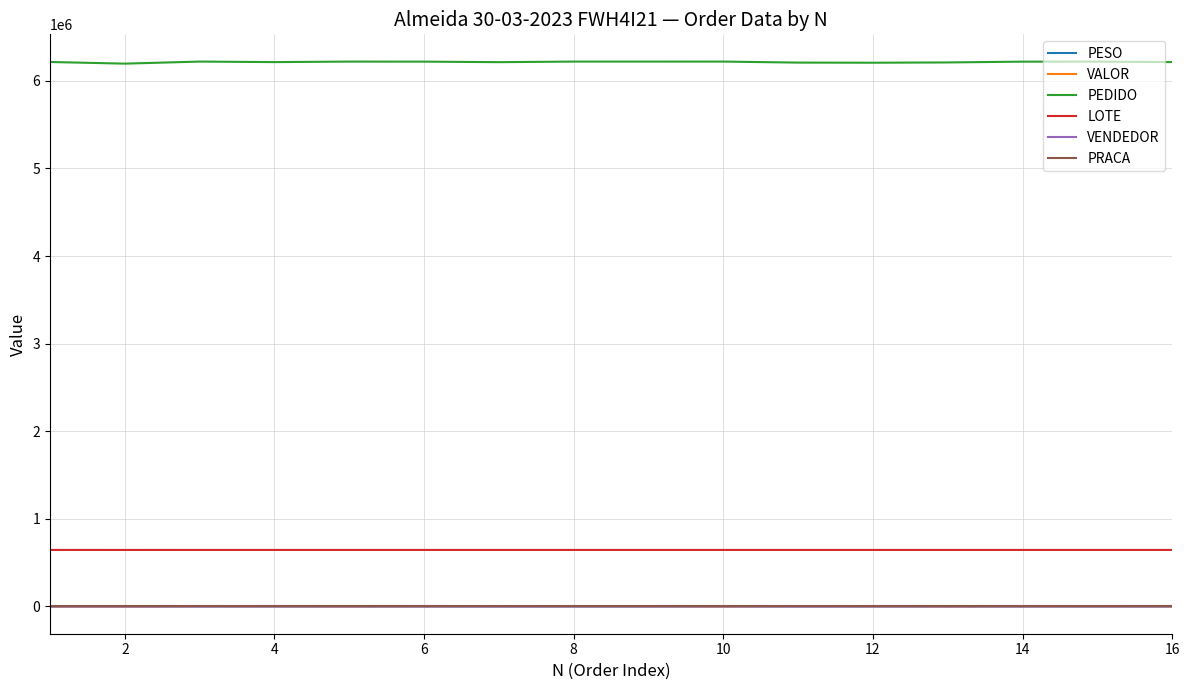

True or false: PRACA and PEDIDO cross at least once.

False